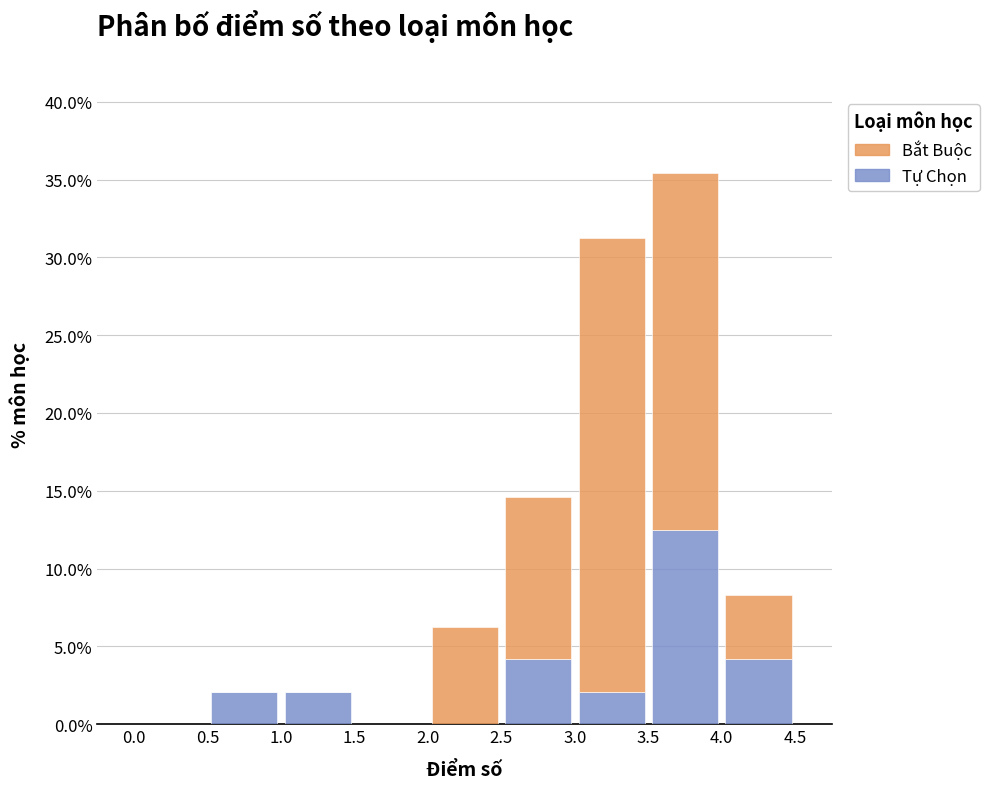

Which range on the x-axis has the tallest stacked bar (by total height)?

3.5 to 4.0